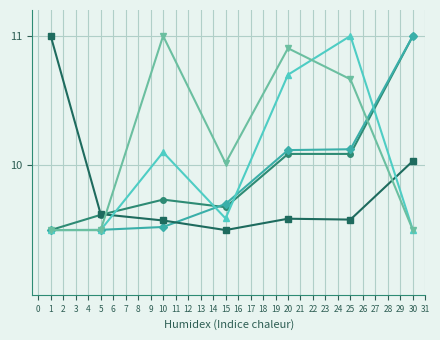

What is the total value across all series at 5?

47.7